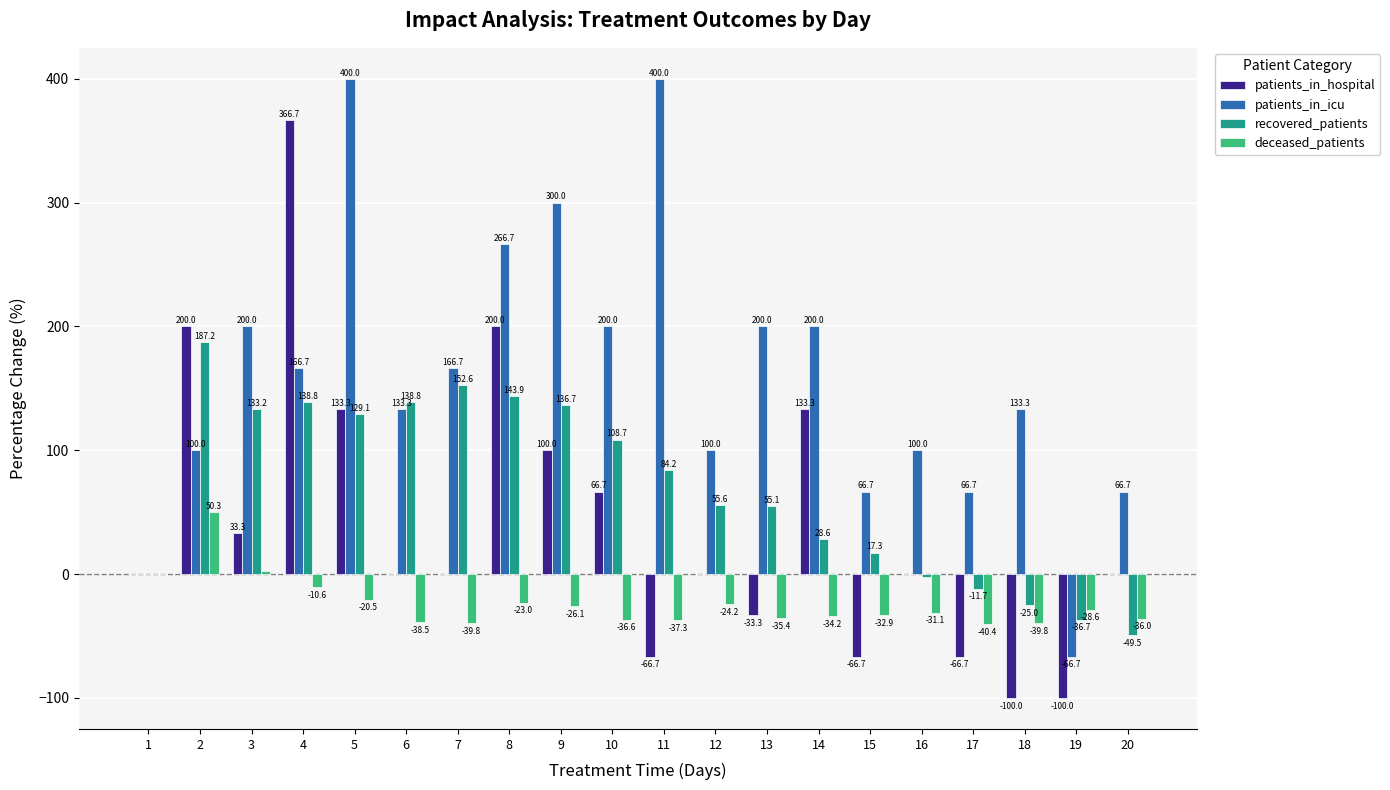

Which series changed the most between 6 and 17?

recovered_patients